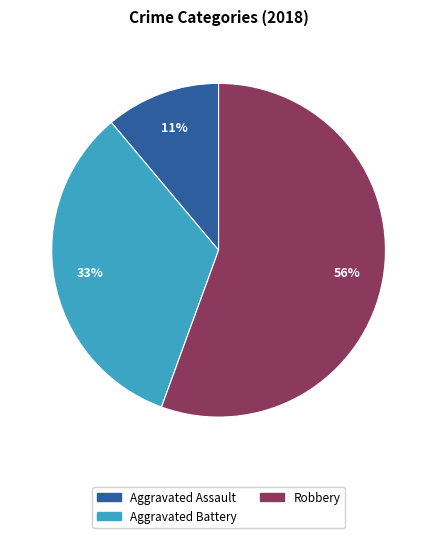

To the nearest percent, what is the average slice percentage?

33%